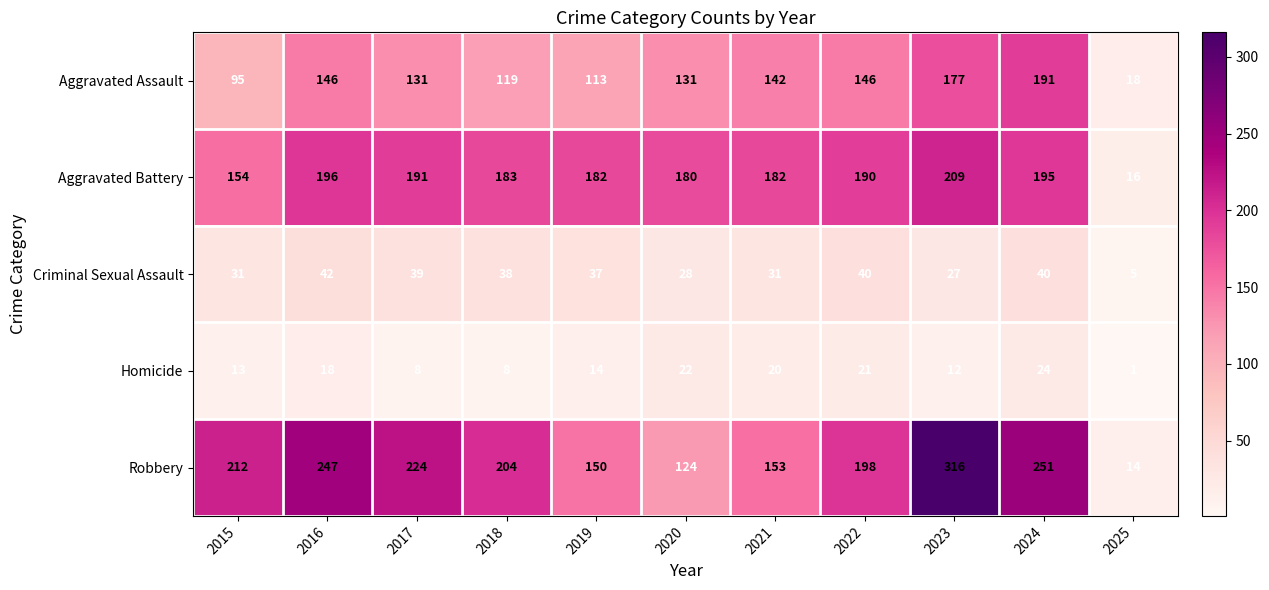

Rank the series at 2024 from highest to lowest value.

Robbery, Aggravated Battery, Aggravated Assault, Criminal Sexual Assault, Homicide